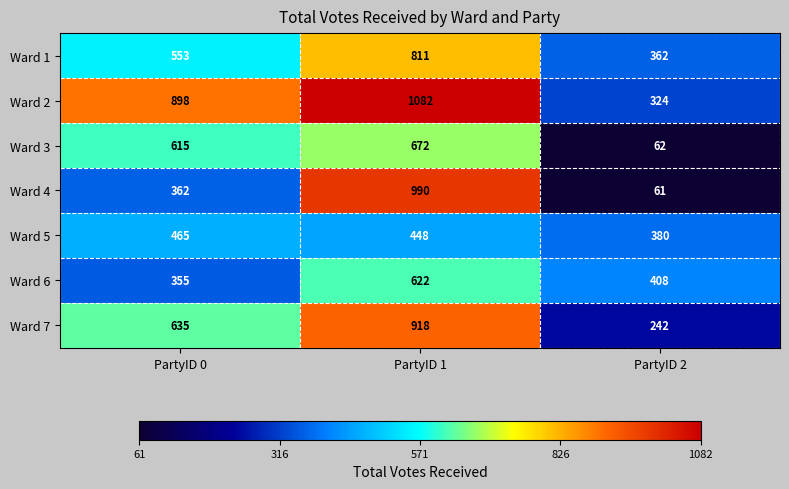

What is the maximum value for Ward 3?

672